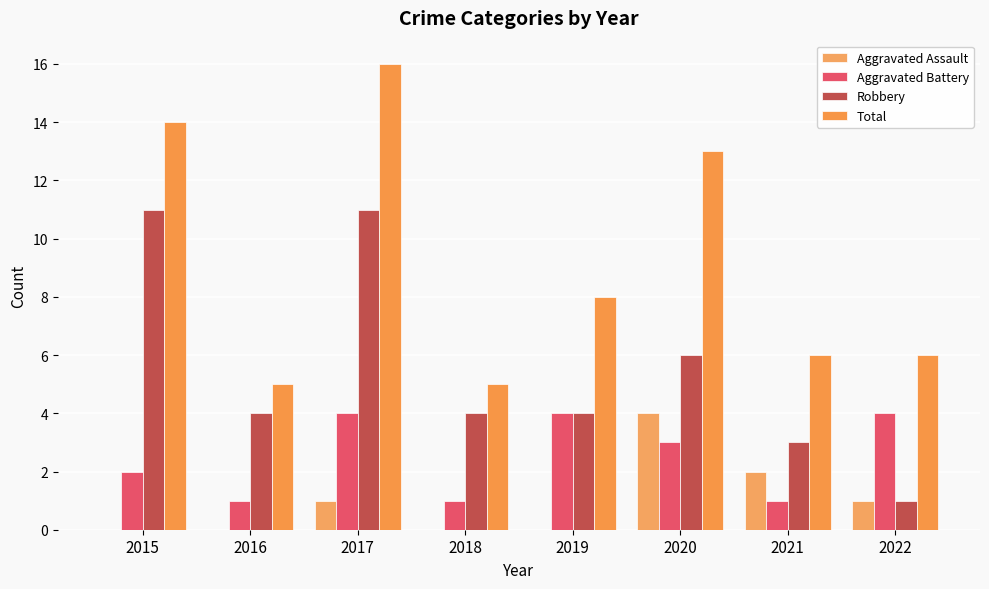

True or false: Total has a value of 4 at 2022.

False